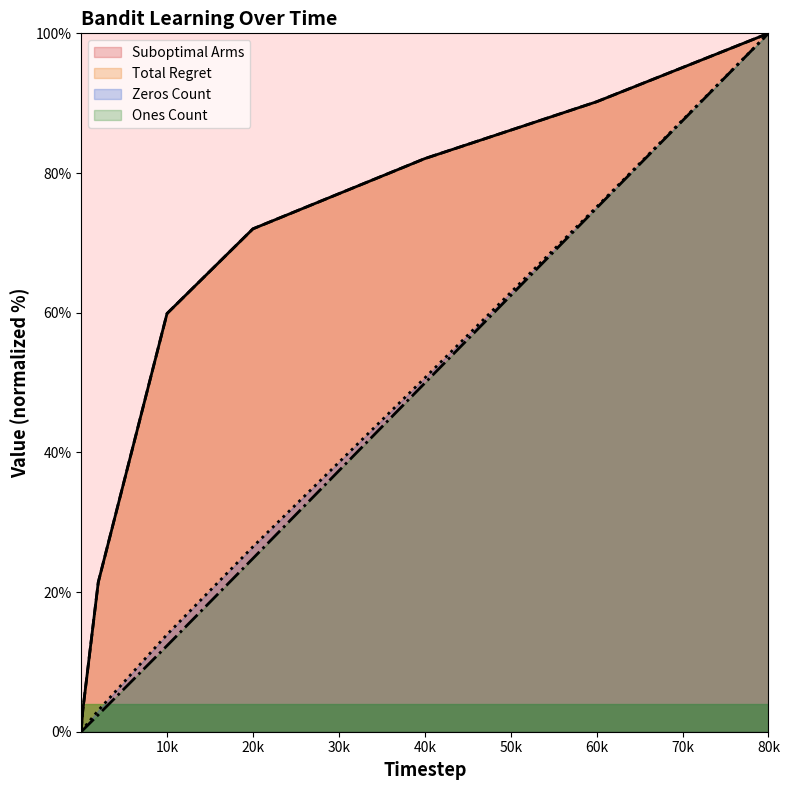

List the series in order of their peak value, lowest first.

Suboptimal Arms, Total Regret, Zeros Count, Ones Count